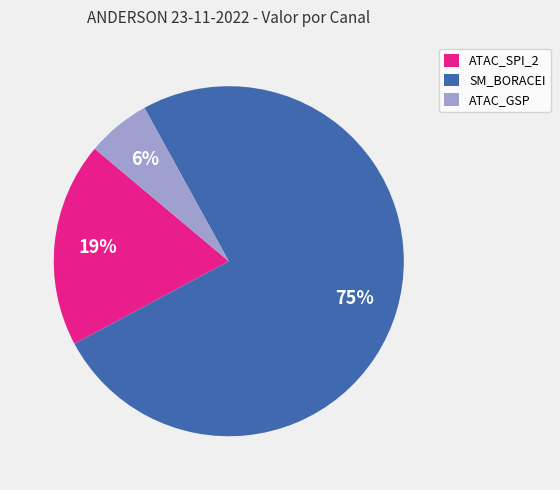

Count the number of slices in the pie.

3